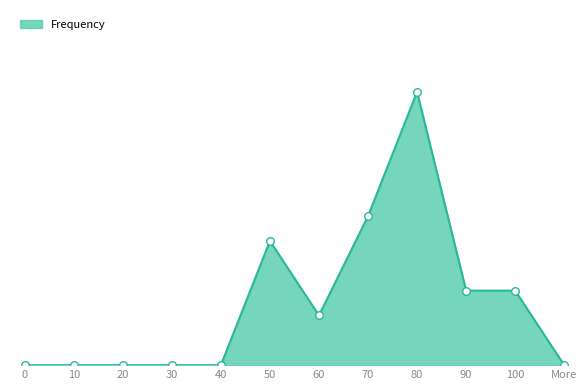

What is the change in value from 0 to 80?

+11